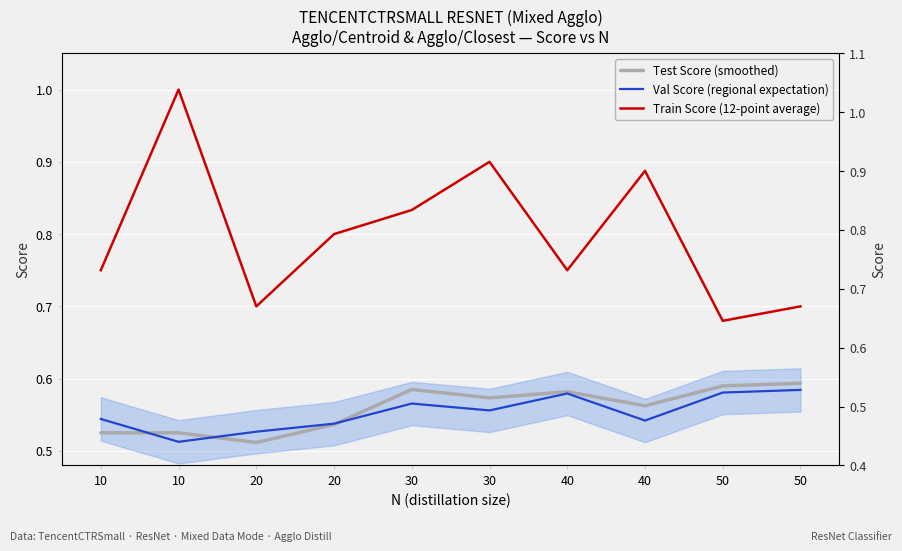

The value of Val Score (regional expectation) at 50 is 0.8. True or false?

False